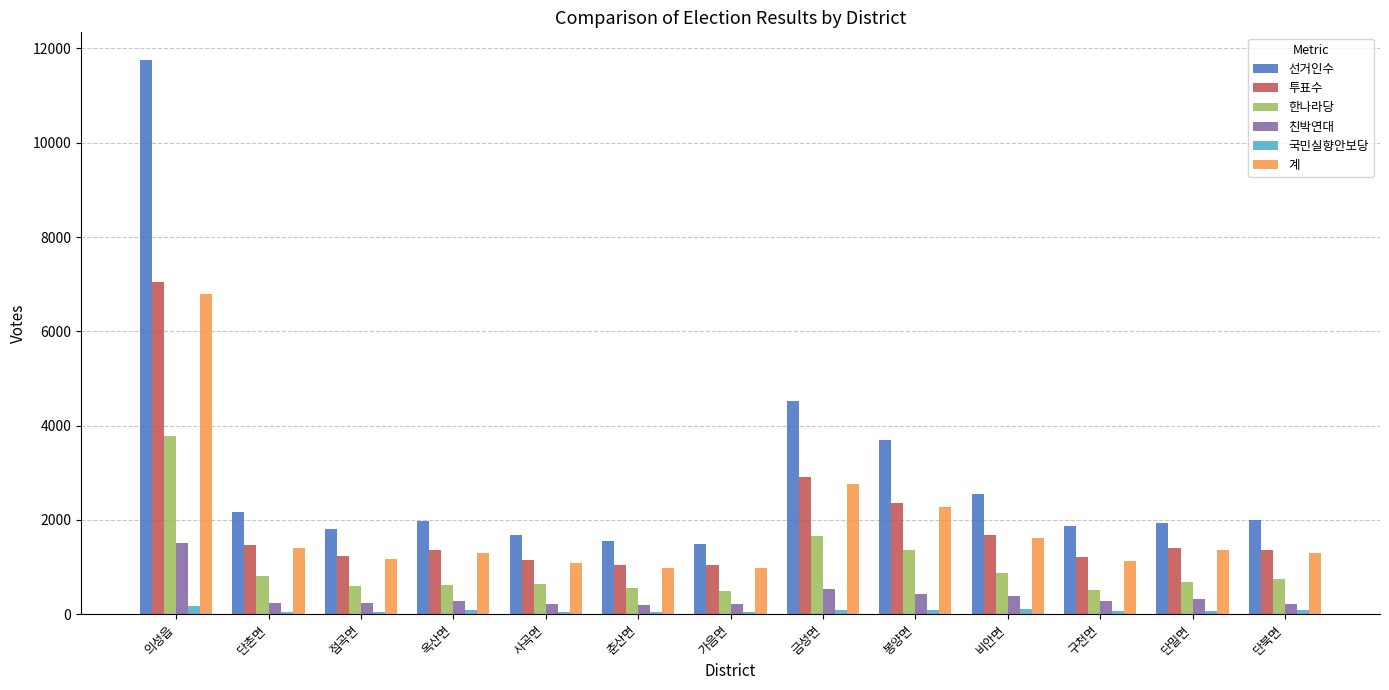

Count the number of data series in this chart.

6